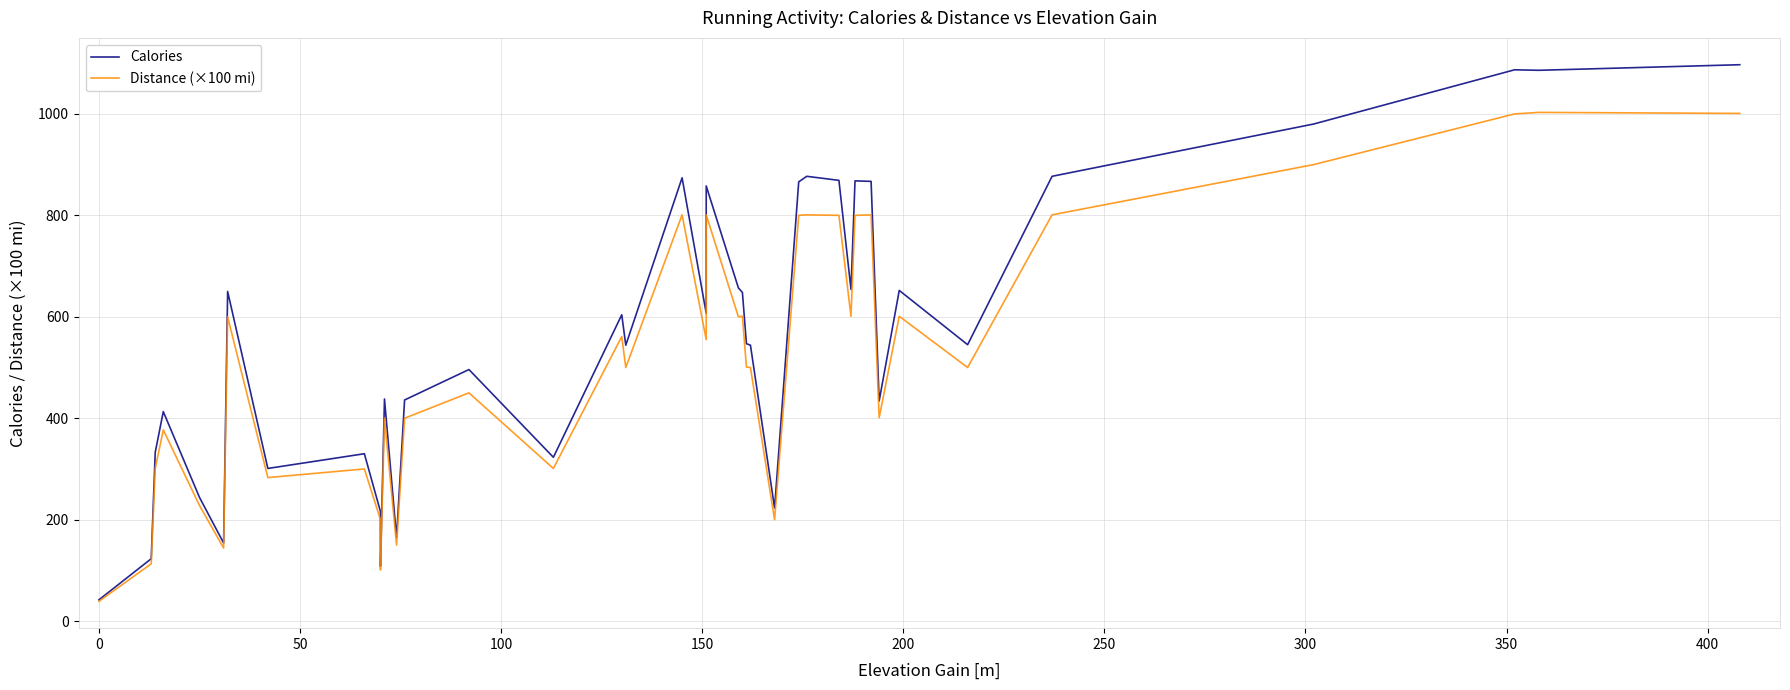

Which series has the largest total across all categories?

Calories